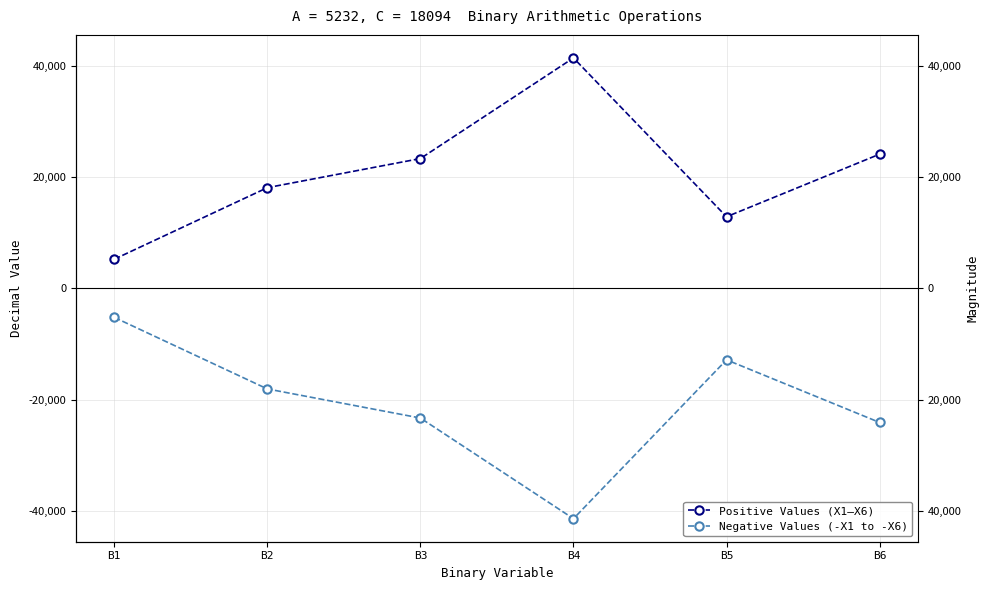

The Negative Values (-X1 to -X6) series shows -41420 at B4. True or false?

True